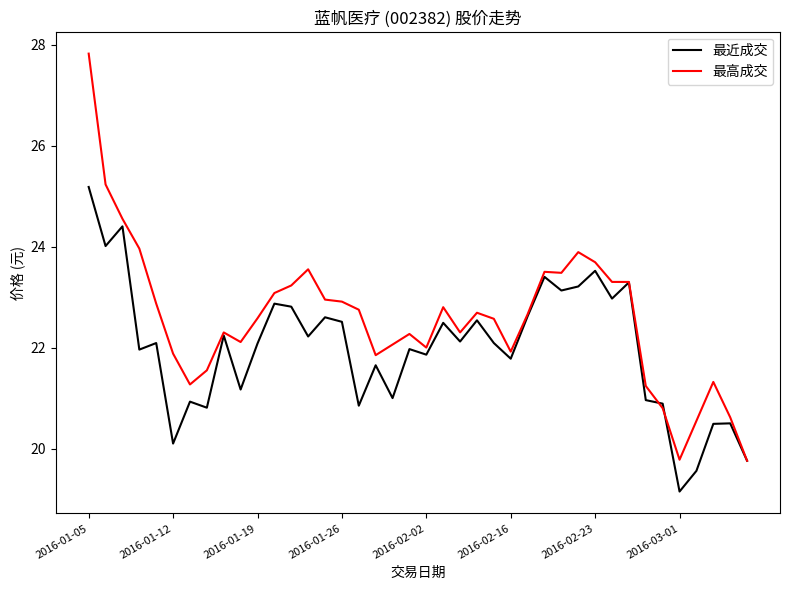

Which series has the widest spread of values?

最高成交